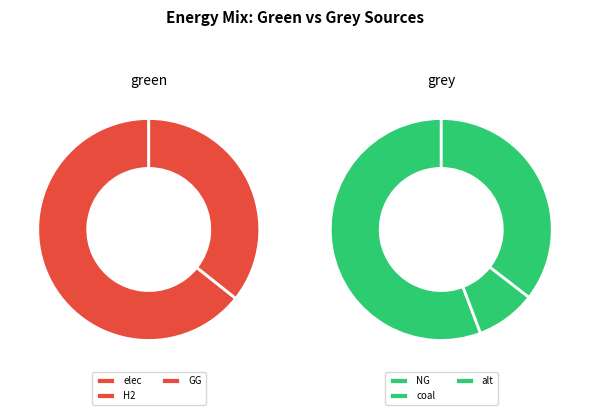

To the nearest percent, what is the difference between the largest and smallest slice percentages?

64%